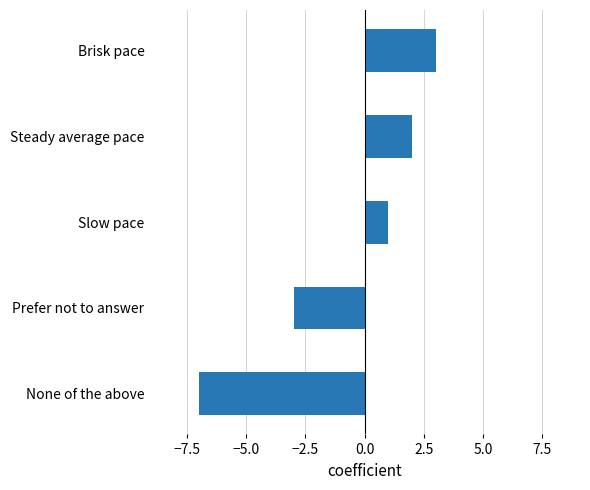

At which label is the value closest to -2?

Prefer not to answer